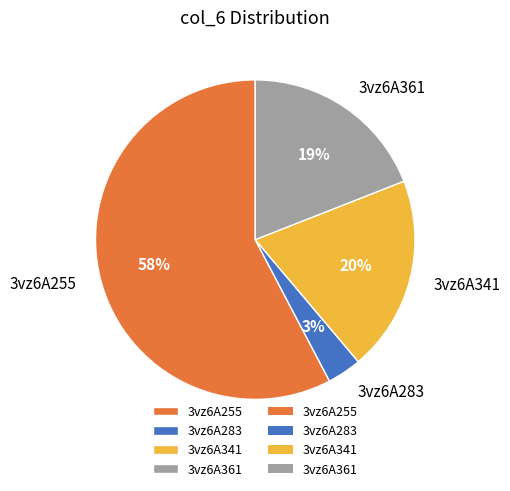

Does any single category account for the majority?

Yes